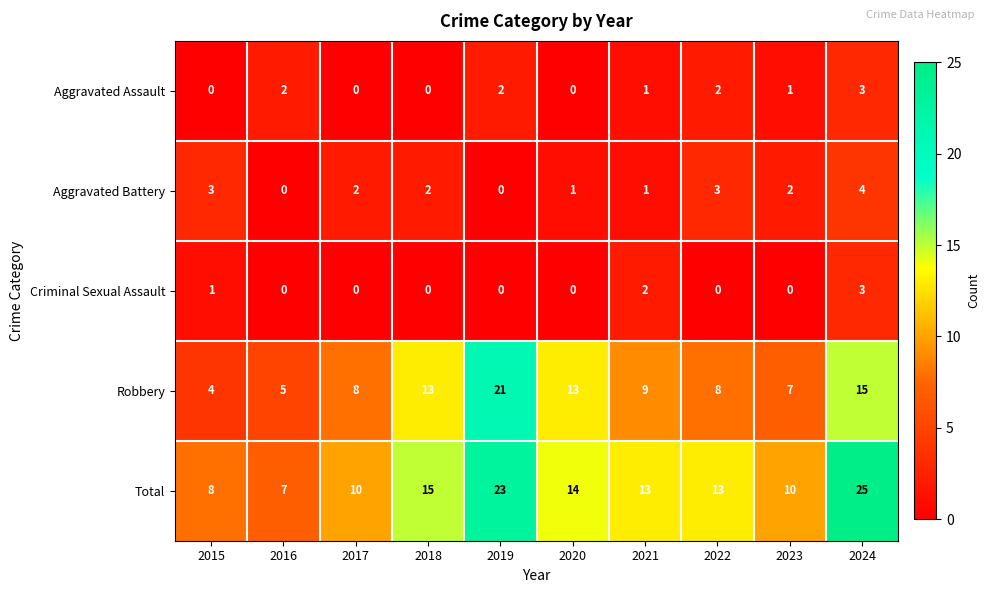

Rank the series at 2015 from lowest to highest value.

Aggravated Assault, Criminal Sexual Assault, Aggravated Battery, Robbery, Total